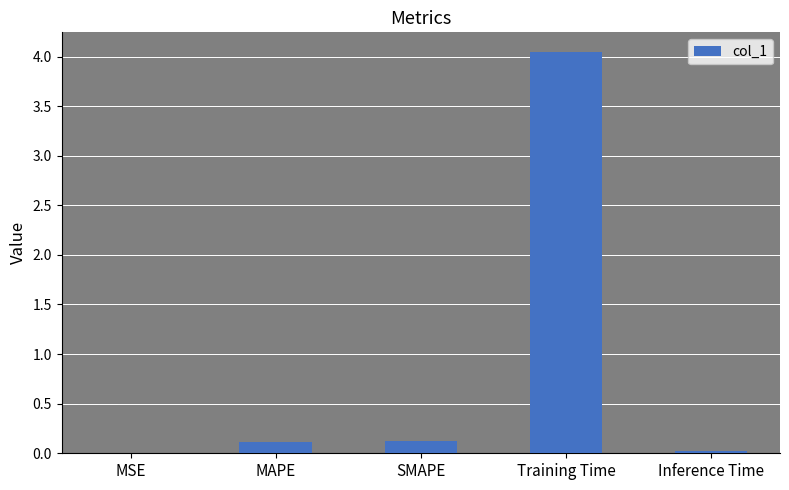

Which label corresponds to the largest value in the chart?

Training Time